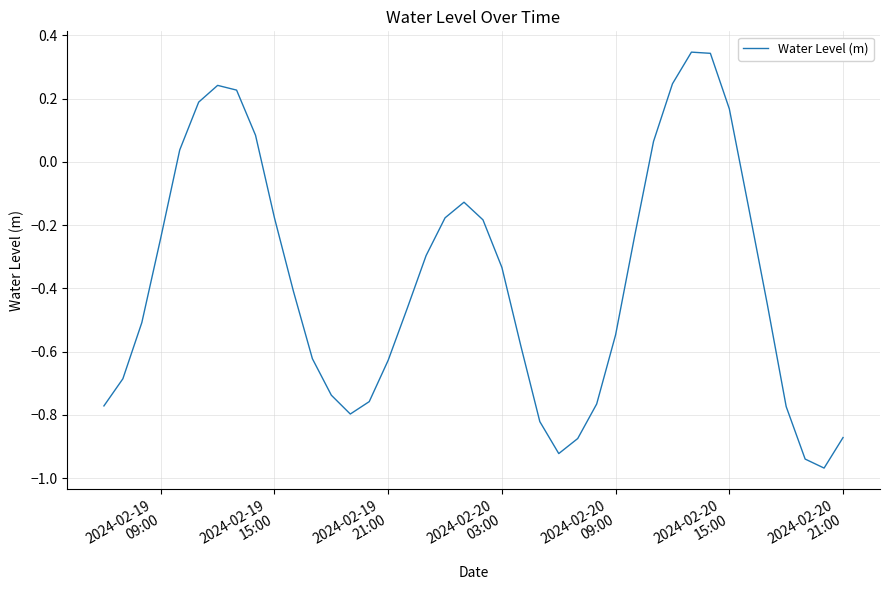

How many negative values are there?

30